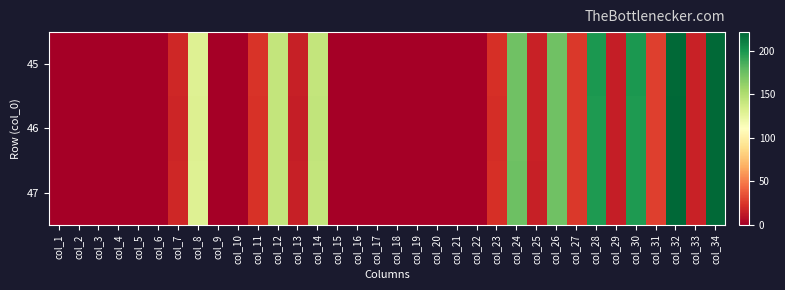

What is the difference between the highest and lowest values at col_13?

0.4